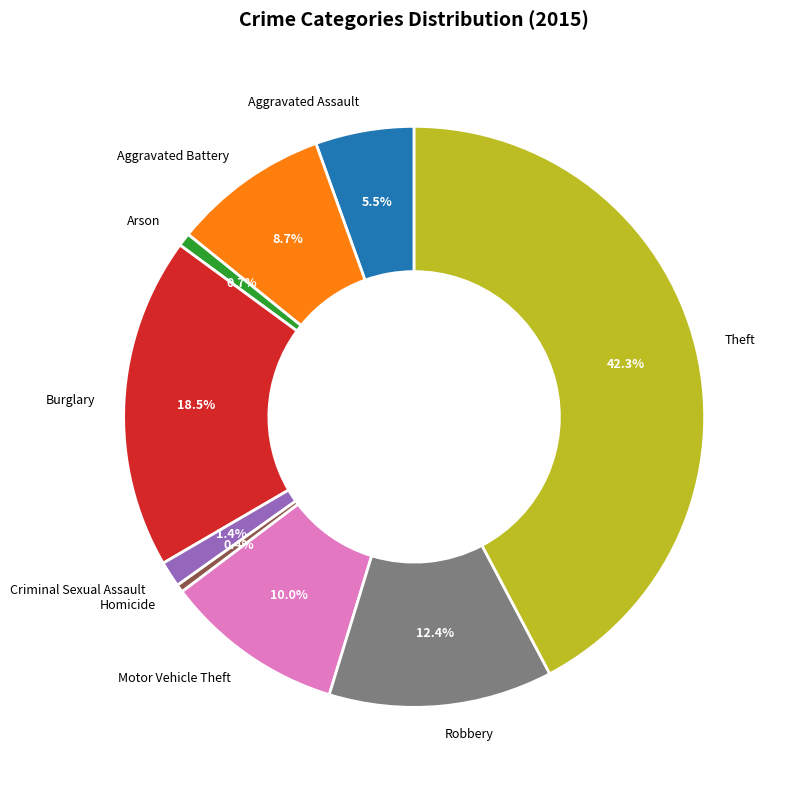

Count the number of slices in the pie.

9